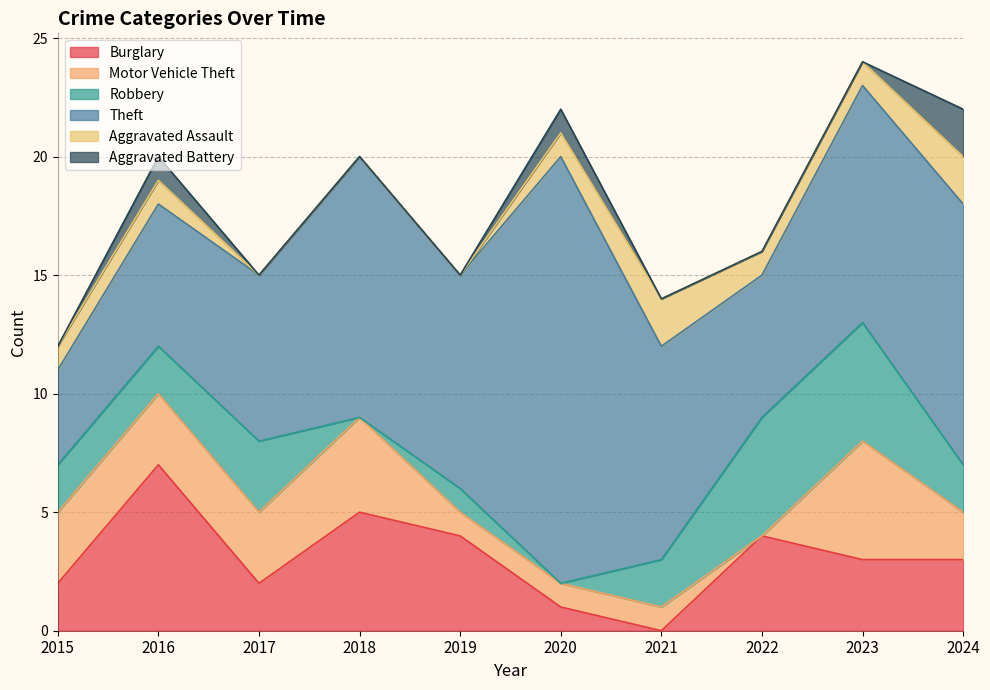

Is it true that Burglary equals 1 at 2020?

True